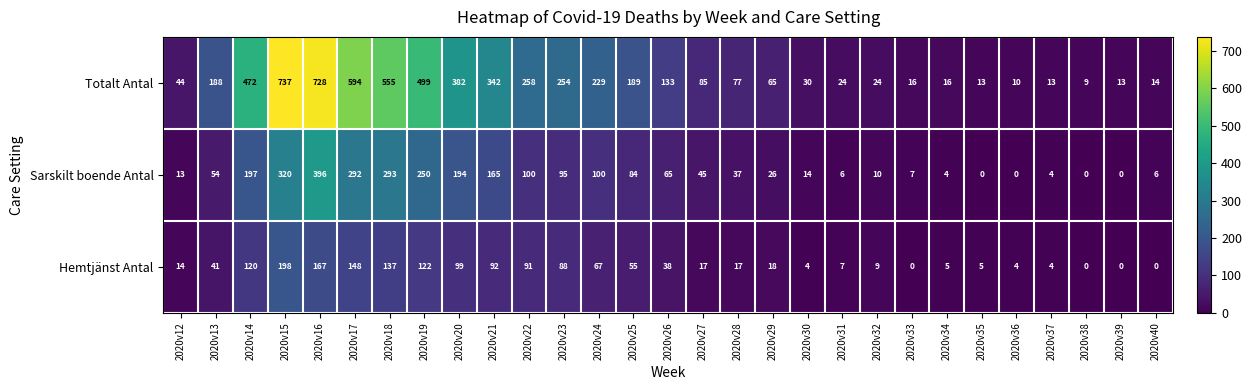

Rank the series by their maximum value, from lowest to highest.

Hemtjänst Antal, Sarskilt boende Antal, Totalt Antal